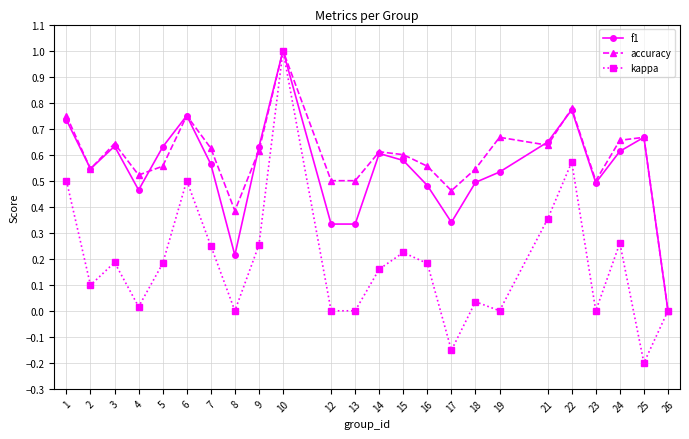

True or false: accuracy has a value of 0.2 at 8.

False